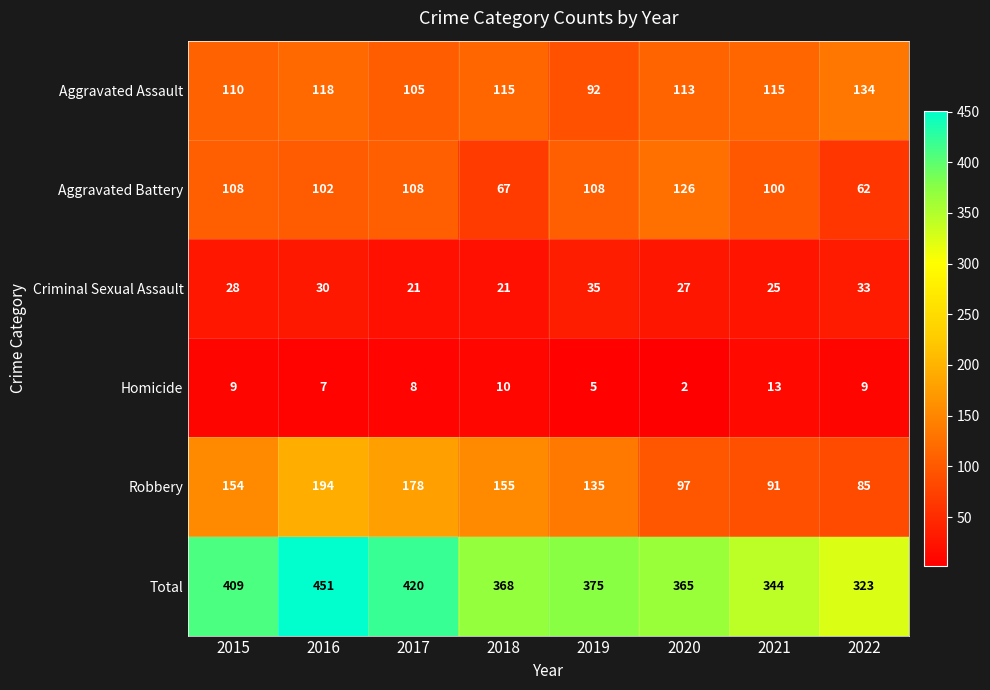

What is the average value of the Criminal Sexual Assault series?

28